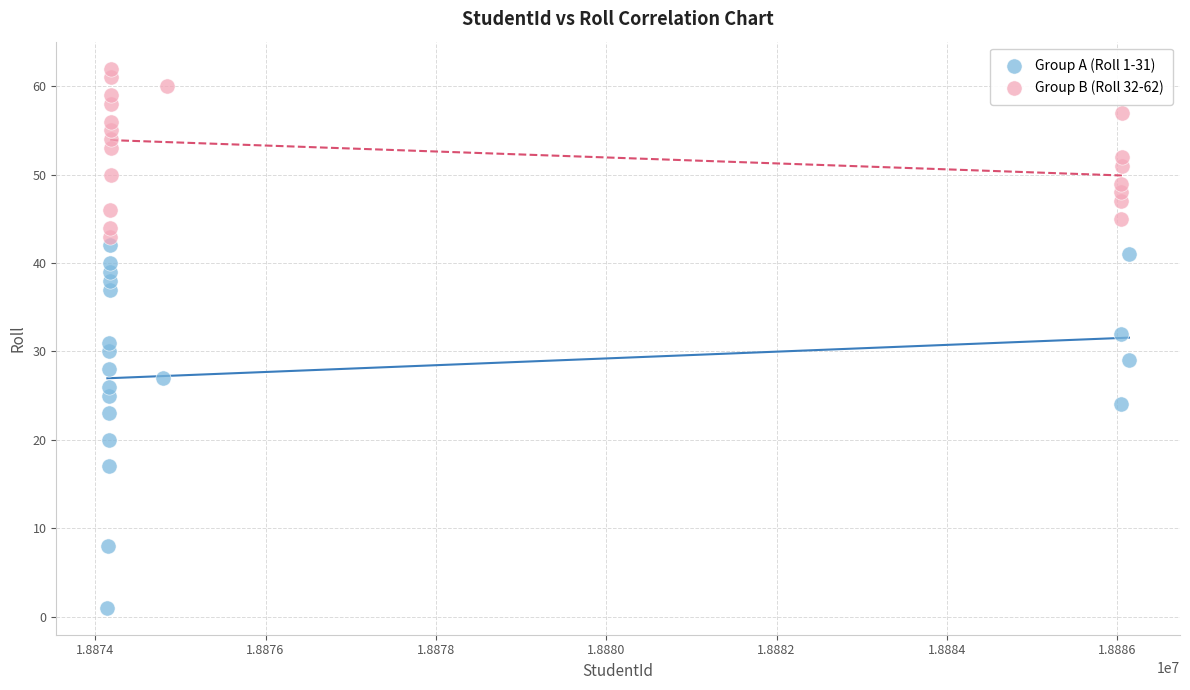

Which series contains the lowest Y value?

Group A (Roll 1-31)